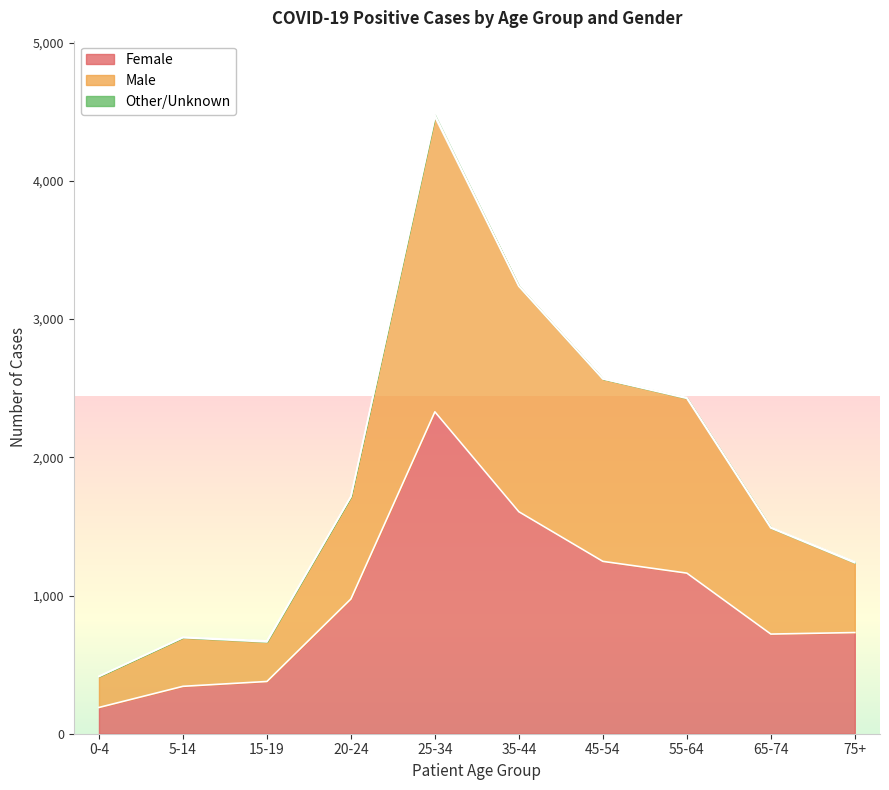

What is the minimum value for Female?

190